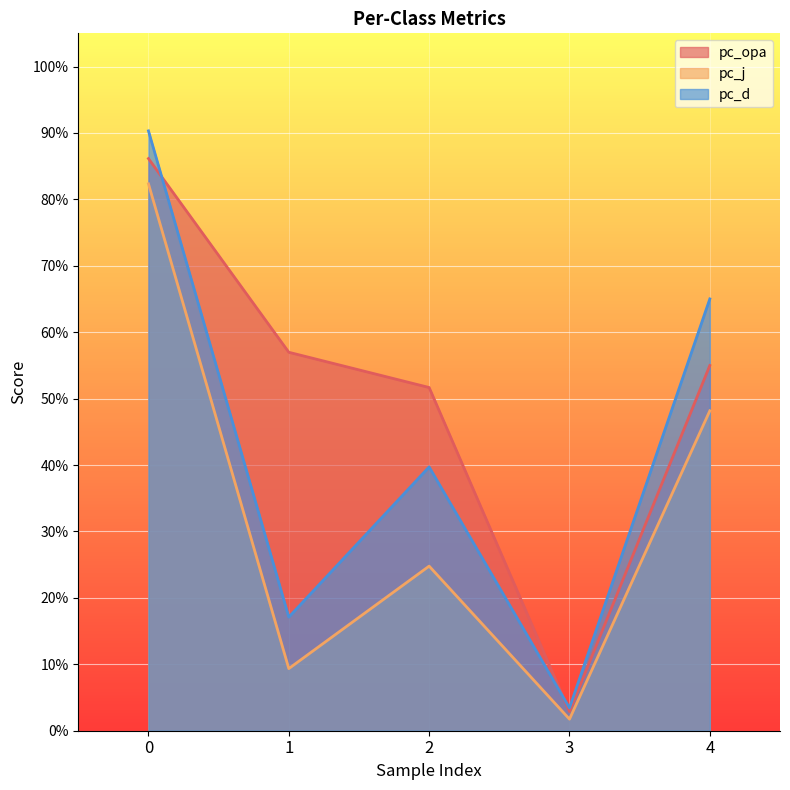

Reading left to right, extract all data points from this chart.

pc_opa: 0=0.9	1=0.6	2=0.5	3=0.0	4=0.5
pc_j: 0=0.8	1=0.1	2=0.2	3=0.0	4=0.5
pc_d: 0=0.9	1=0.2	2=0.4	3=0.0	4=0.7